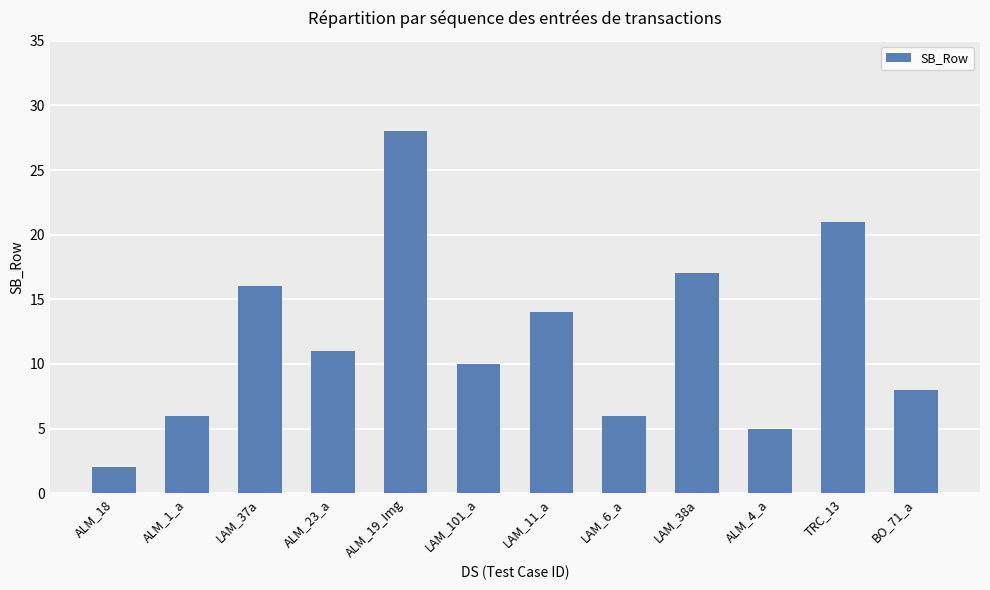

Reading left to right, what are all the values shown in this chart?

ALM_18=2	ALM_1_a=6	LAM_37a=16	ALM_23_a=11	ALM_19_Img=28	LAM_101_a=10	LAM_11_a=14	LAM_6_a=6	LAM_38a=17	ALM_4_a=5	TRC_13=21	BO_71_a=8